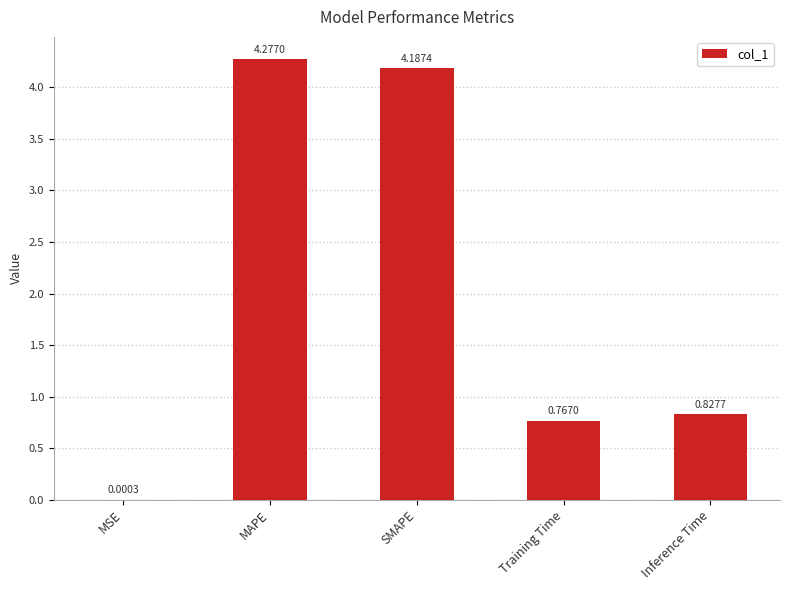

Between Training Time and SMAPE, which is larger?

SMAPE